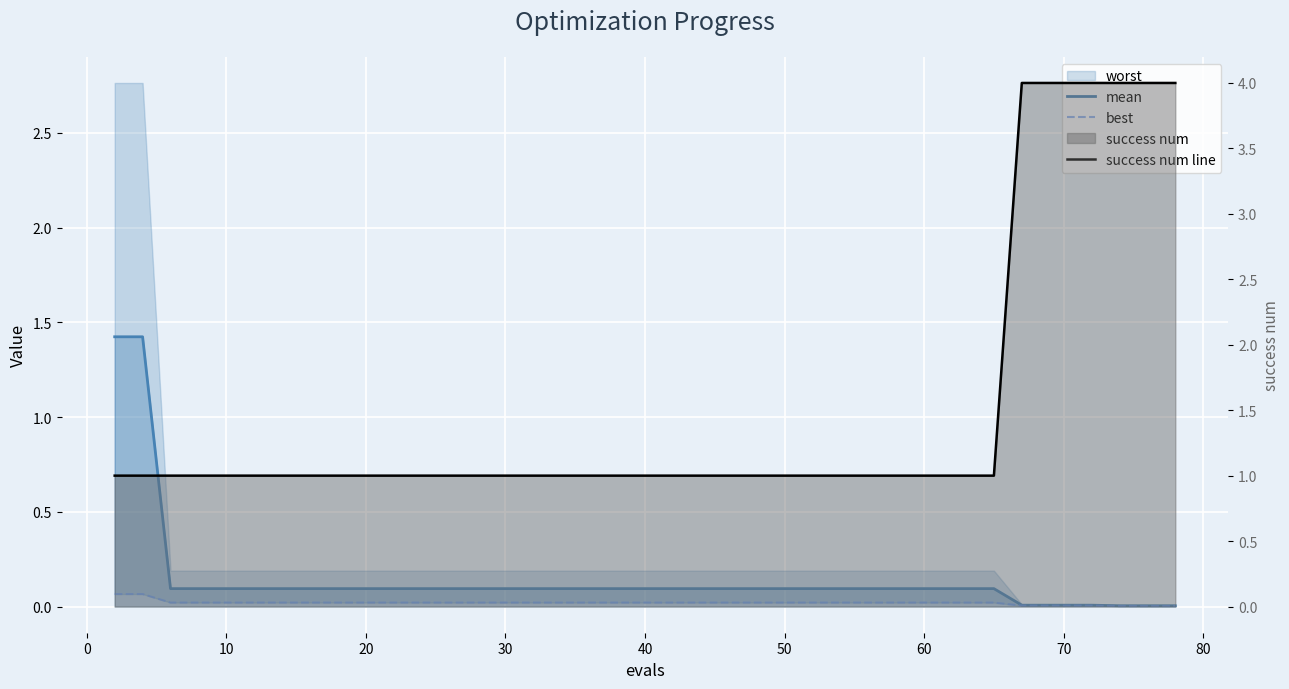

What is the difference between the highest and lowest values at 50?

1.0